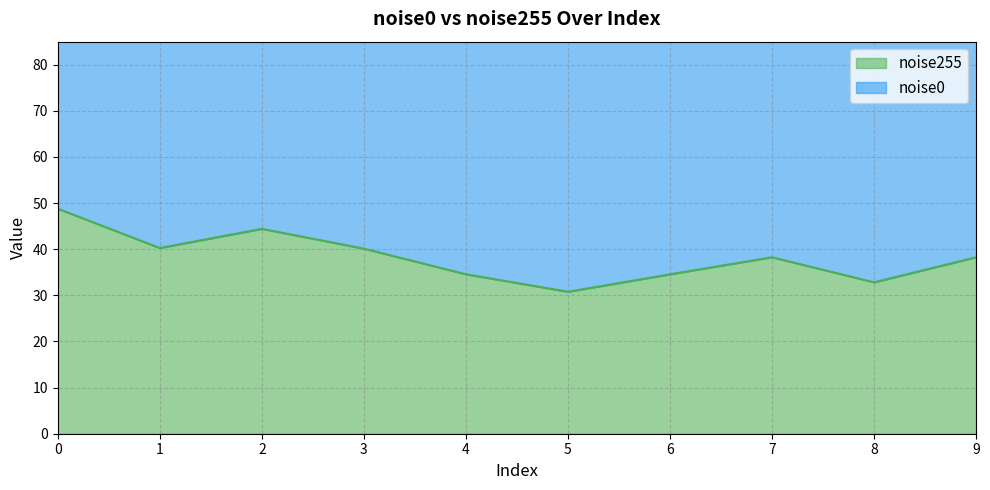

What is the average value?

38.3